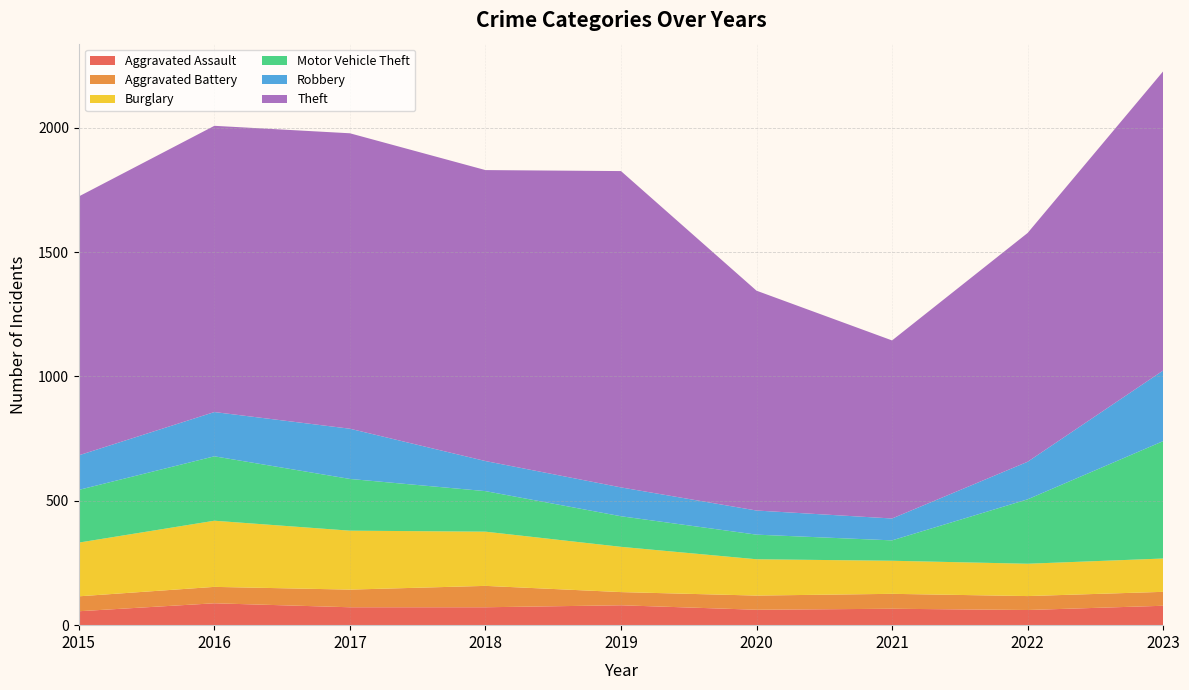

Reading left to right, list all the values displayed in this chart.

Aggravated Assault: 56	88	72	72	80	62	66	61	78
Aggravated Battery: 60	66	71	86	53	57	60	56	56
Burglary: 216	266	237	218	182	146	133	130	134
Motor Vehicle Theft: 212	259	208	163	123	99	82	259	472
Robbery: 139	178	202	121	116	97	88	151	284
Theft: 1041	1151	1188	1170	1272	884	716	920	1203